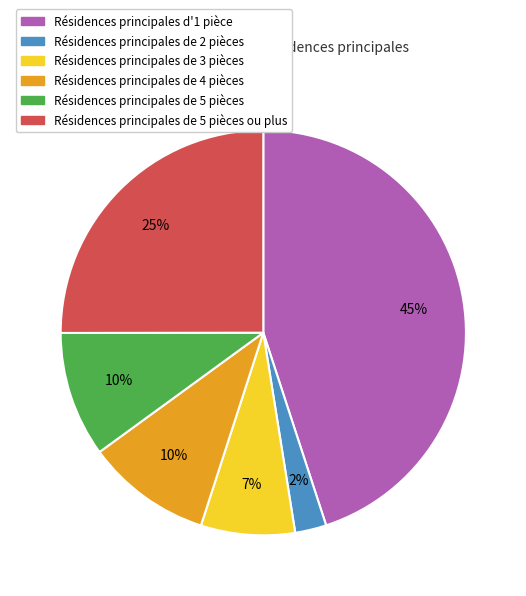

How many slices are in this pie chart?

6